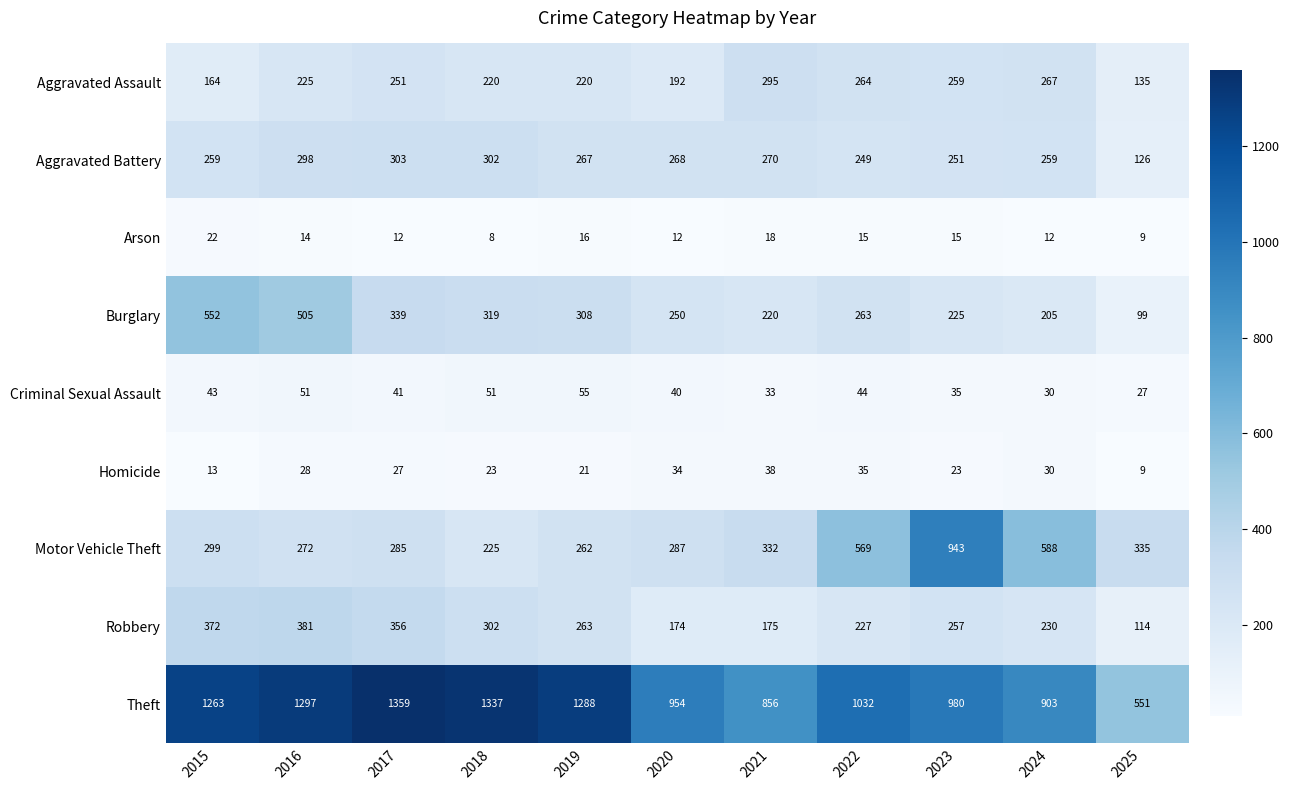

What is the average value of the Aggravated Assault series?

227